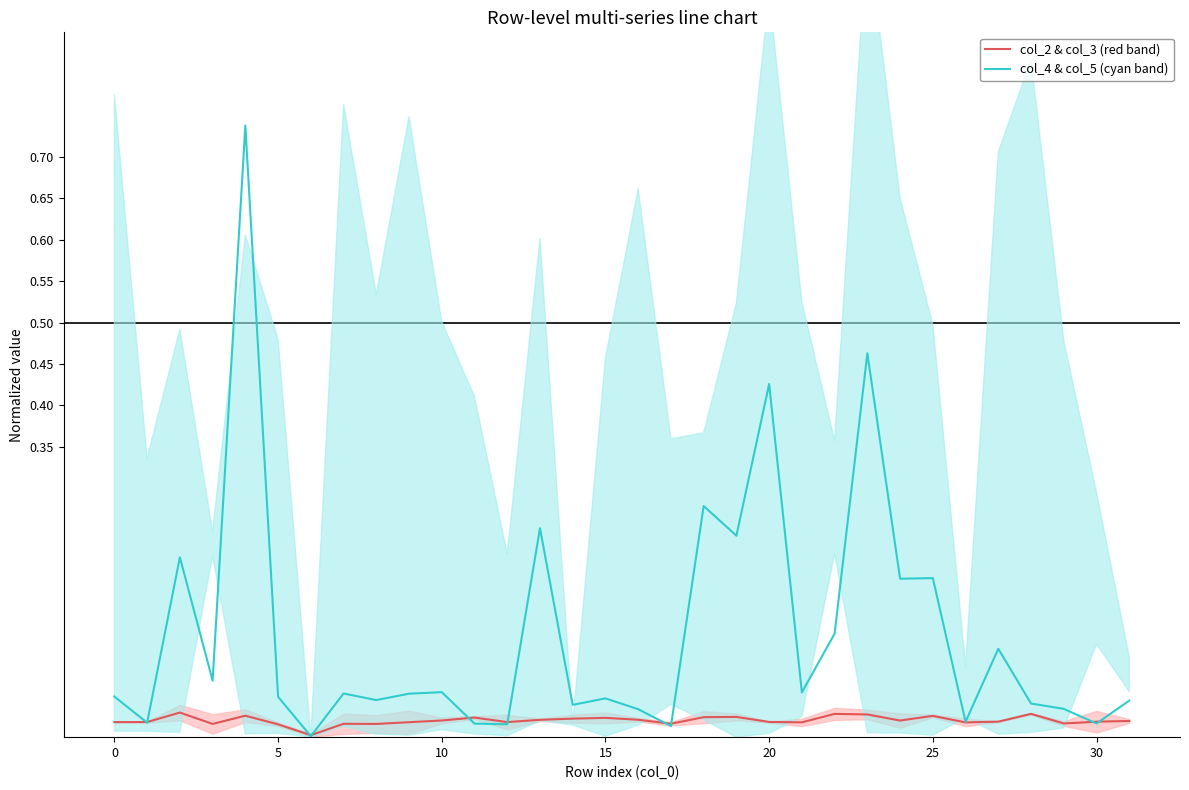

At how many categories does at least one series exceed 0?

32